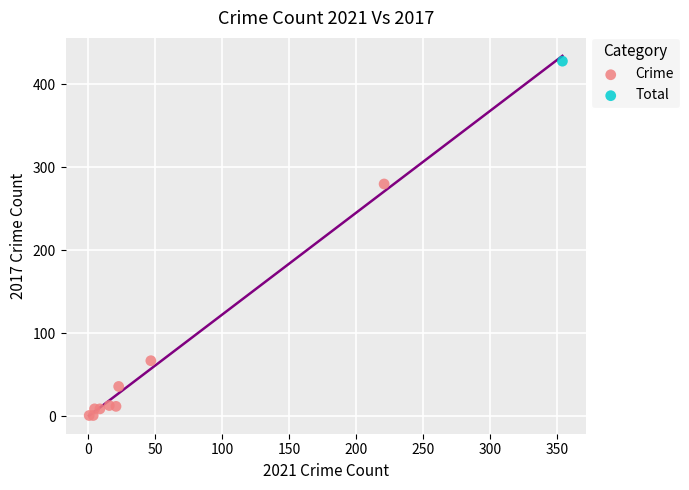

What are all the series names shown in the legend?

Crime, Total